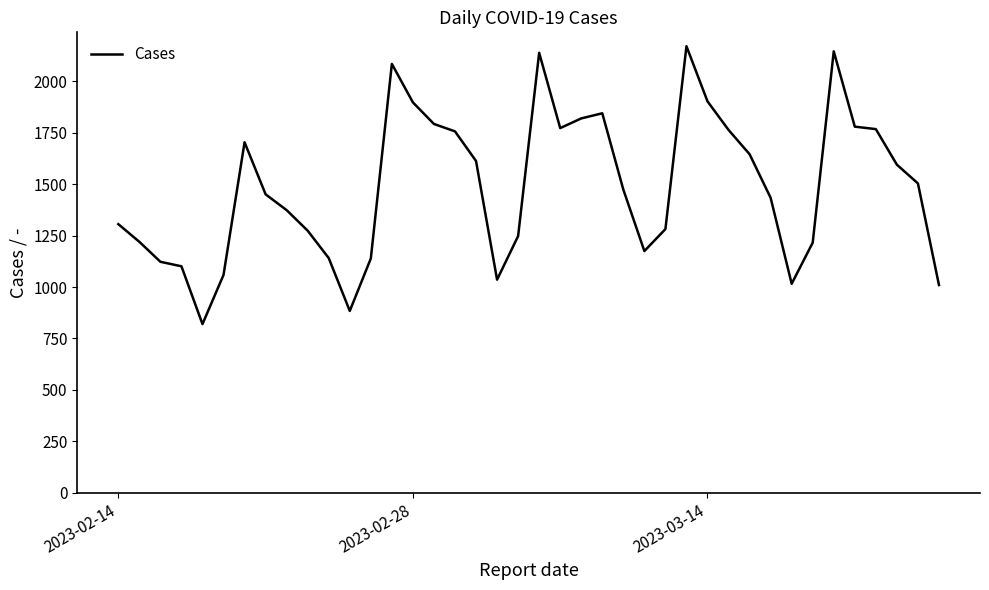

What is the minimum value shown in the chart?

820